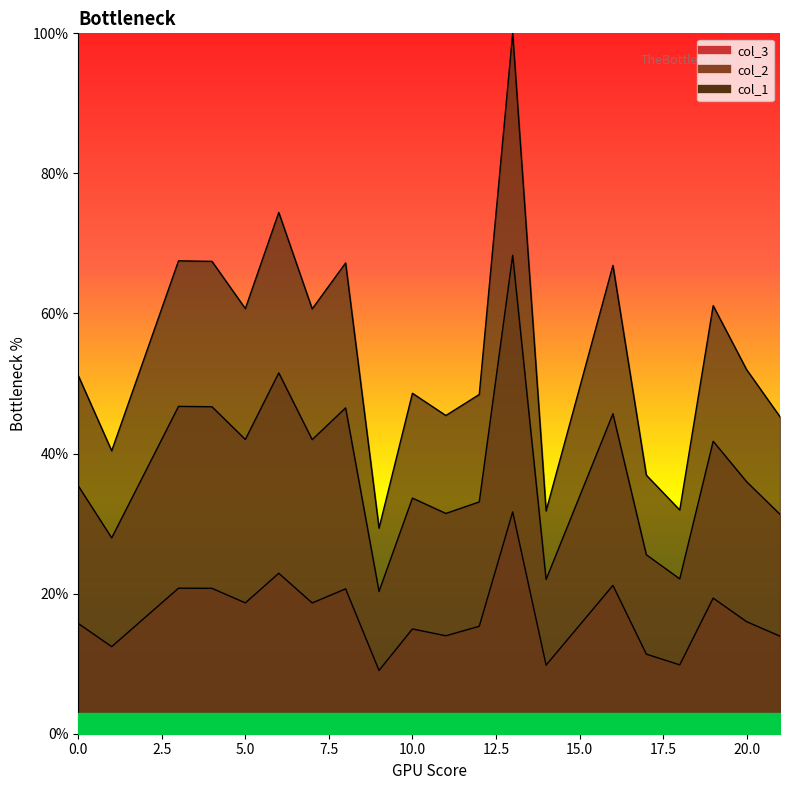

What is the total value across all series at 8?

134.4